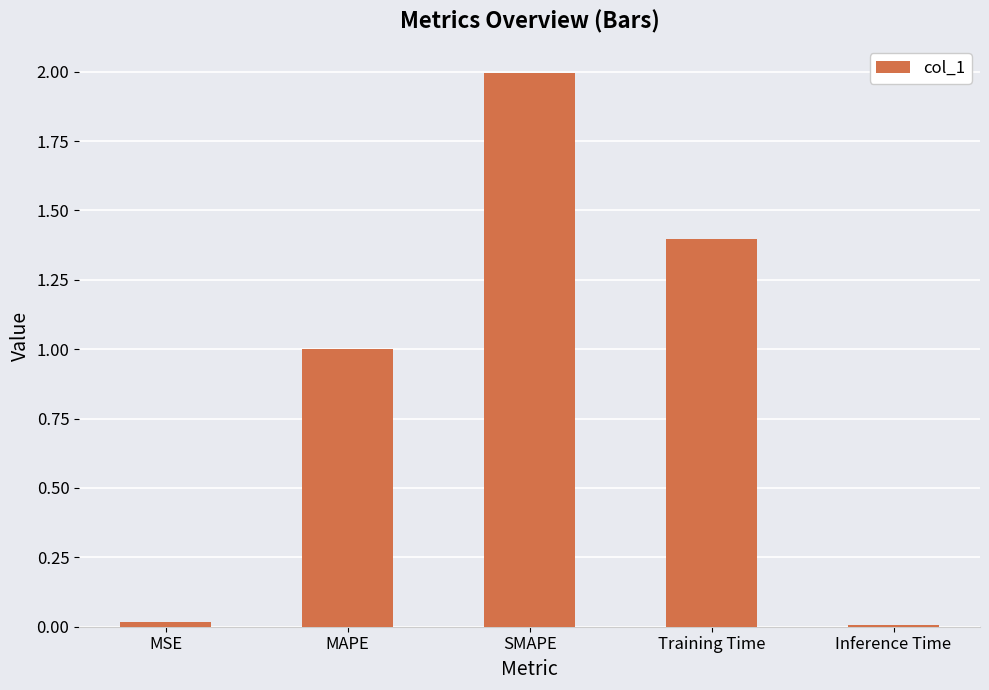

What is the maximum value shown in the chart?

2.0